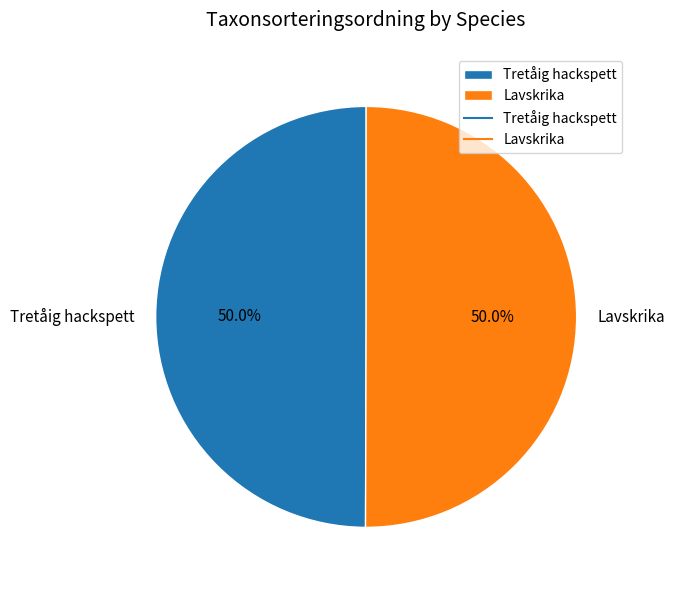

The Tretåig hackspett slice represents 43% of the pie. True or false?

False